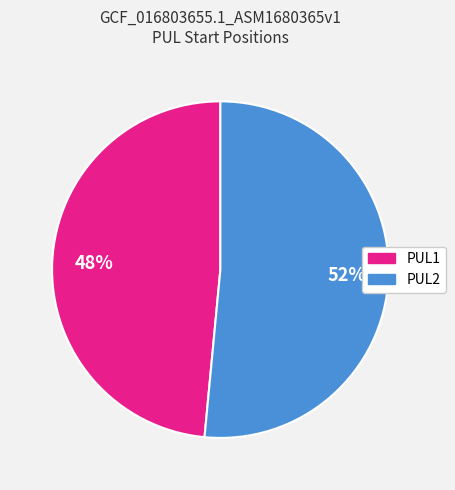

What percentage is the PUL1 slice, to the nearest percent?

48%